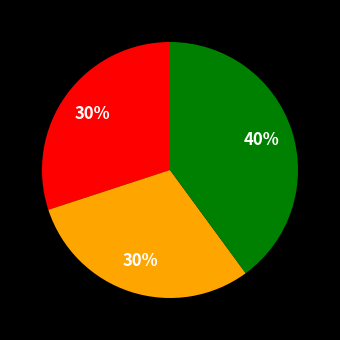

Does any single category account for the majority?

No